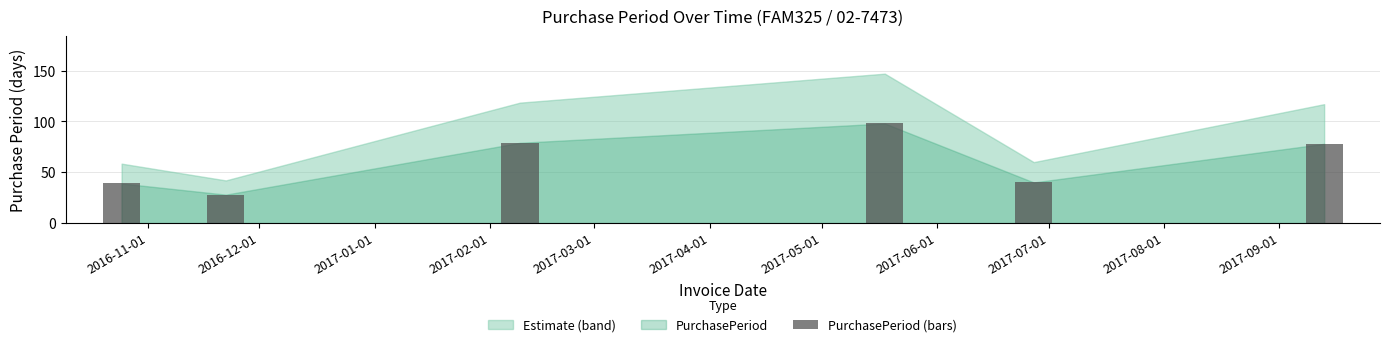

What is the smallest value displayed?

28